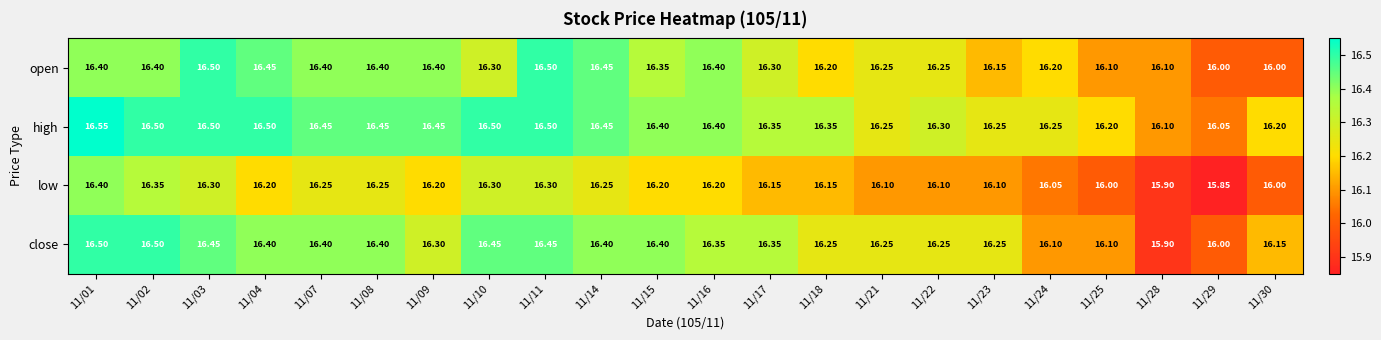

Between 11/22 and 11/28, which series saw the biggest shift?

close